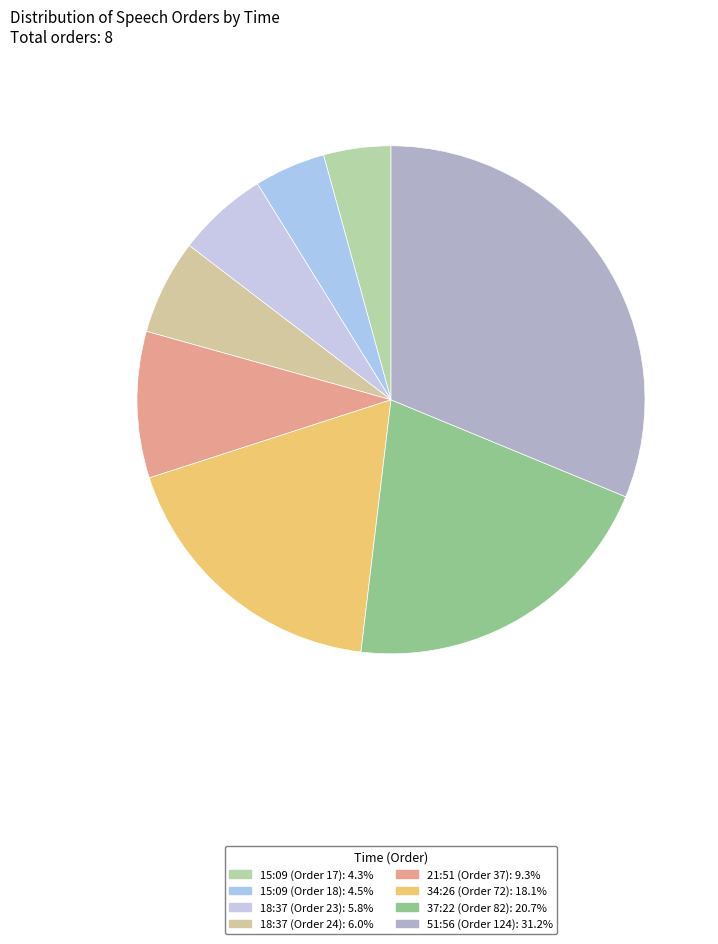

Is there any slice that represents more than half of the pie?

No